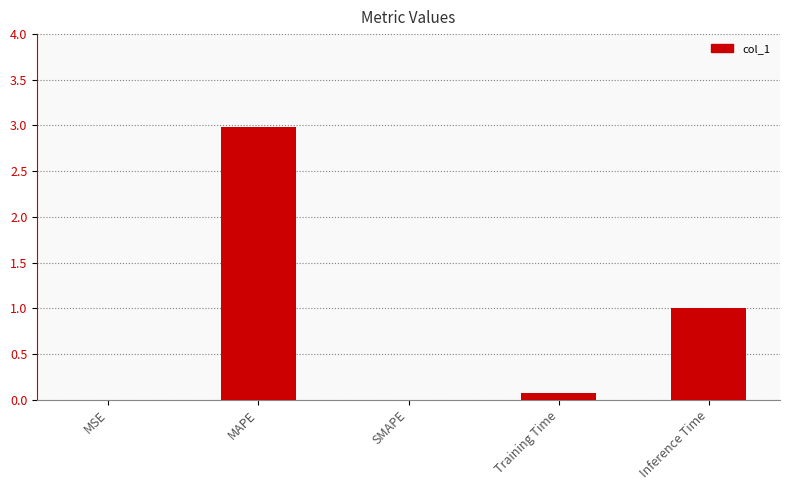

True or false: the data shows 0.0 at MSE.

True